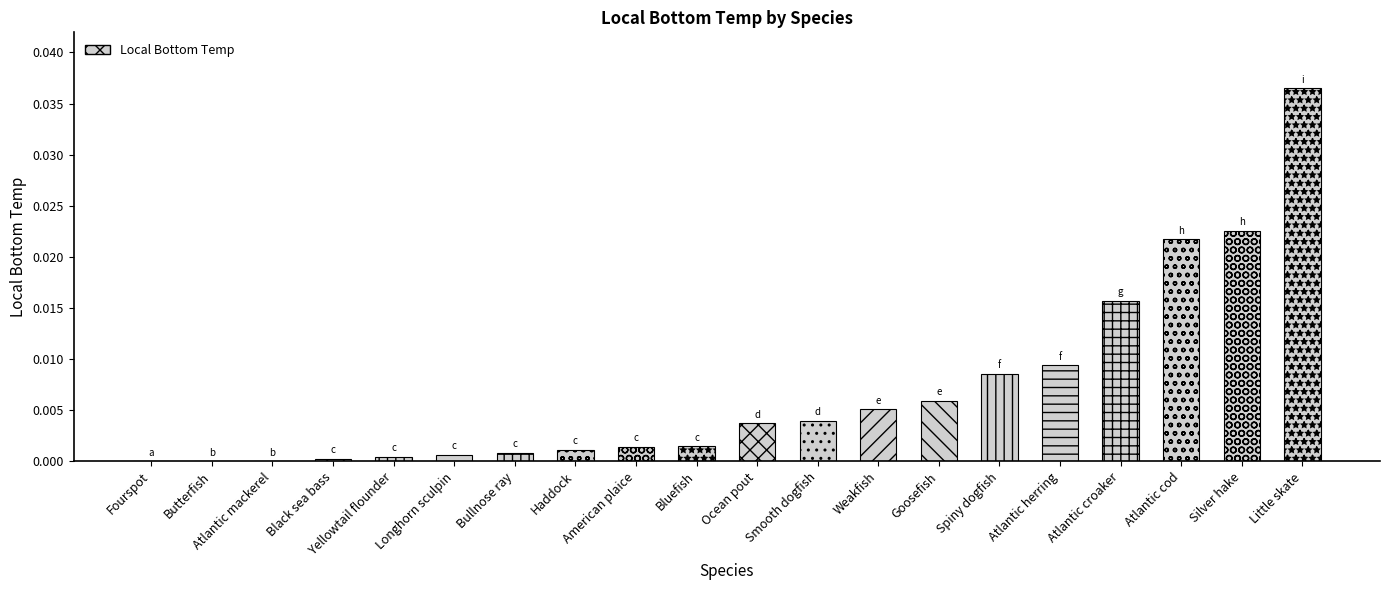

Which has a higher value, Atlantic mackerel or Ocean pout?

Ocean pout